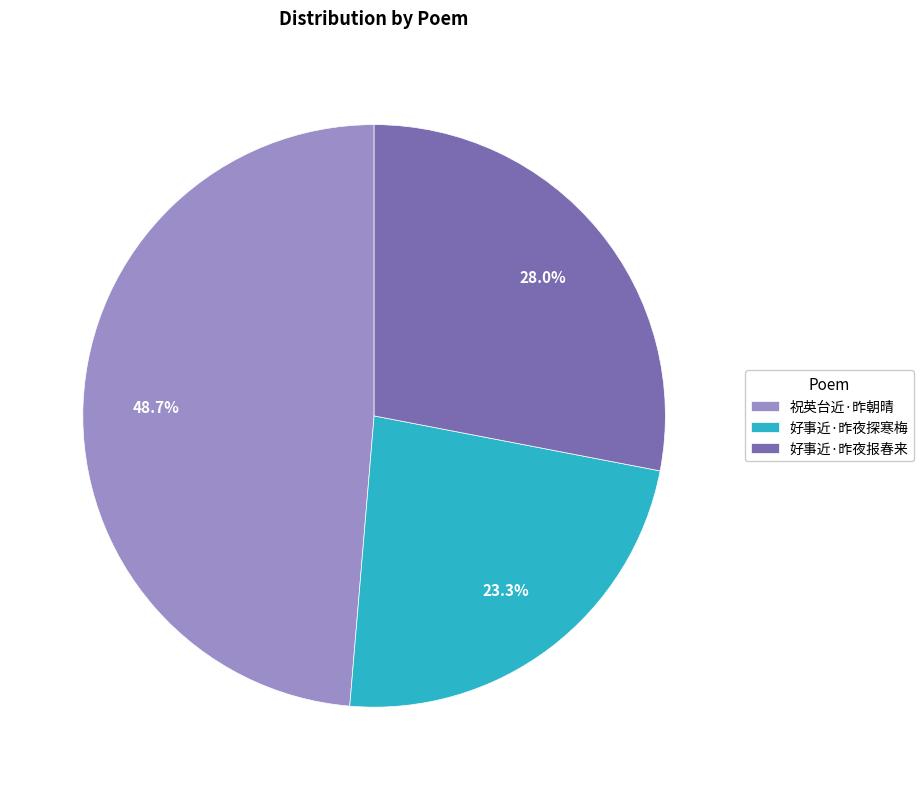

True or false: 好事近·昨夜探寒梅 accounts for 29% of the total.

False